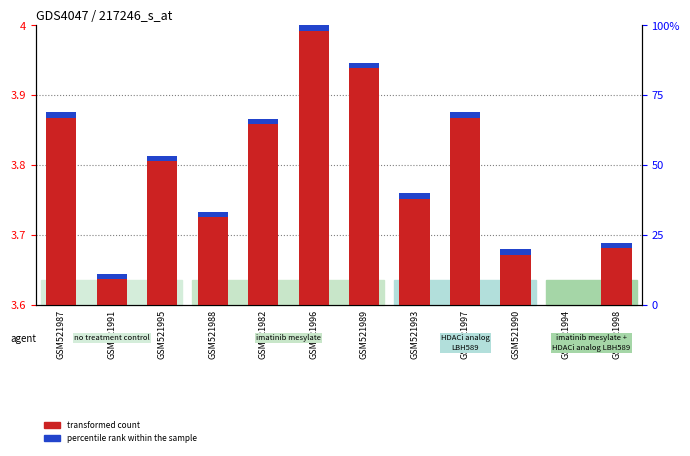

What is the highest value of the transformed count series?

4.0